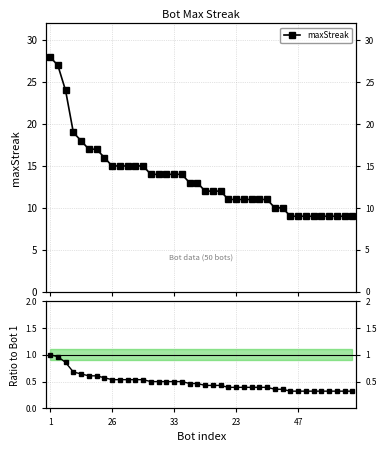

True or false: maxStreak and Ratio to Bot 1 intersect in this chart.

False